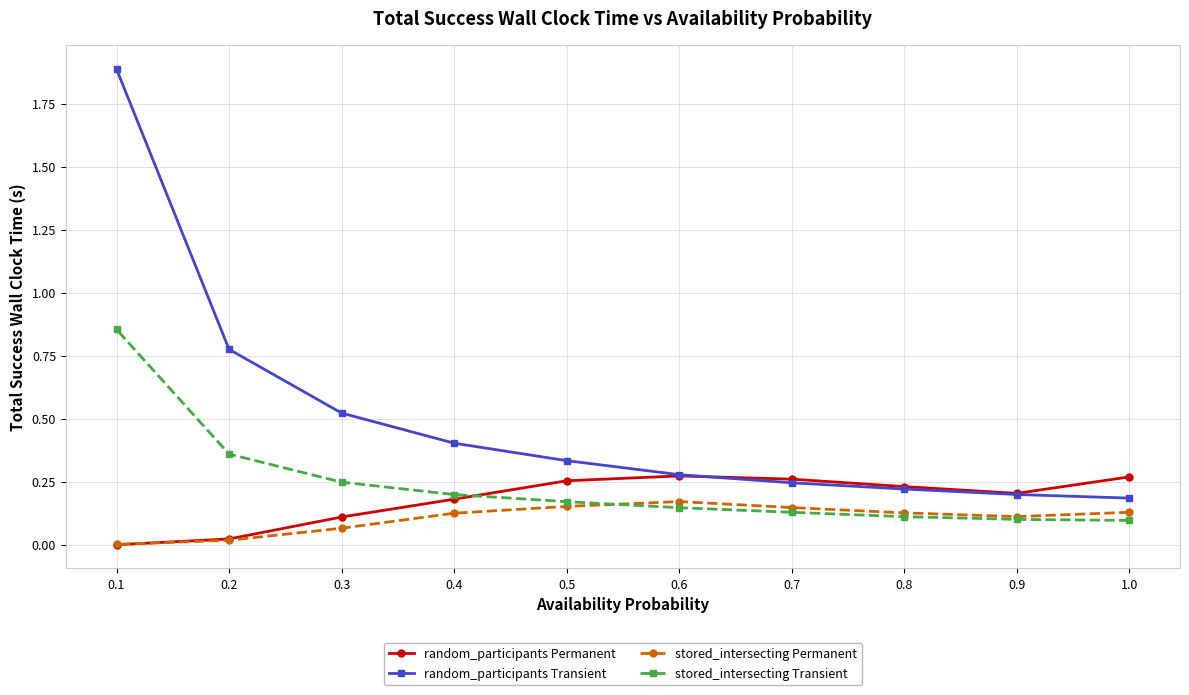

How many interior local valleys does the stored_intersecting Permanent series have?

1